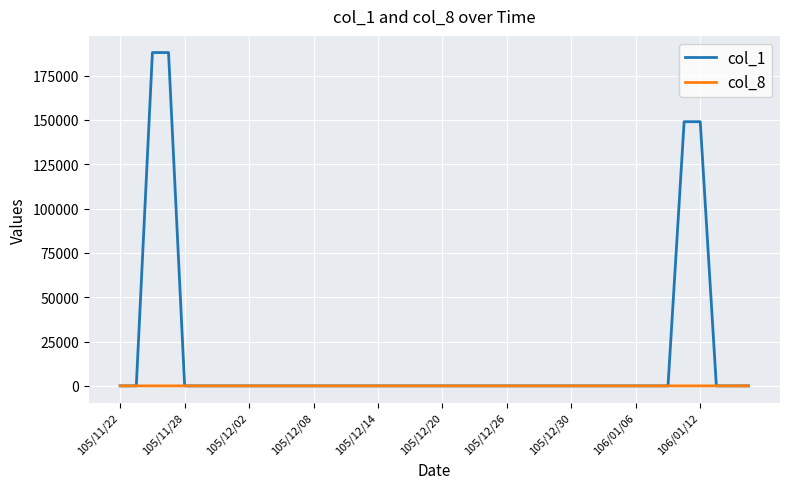

Which series has the largest range (max minus min)?

col_1